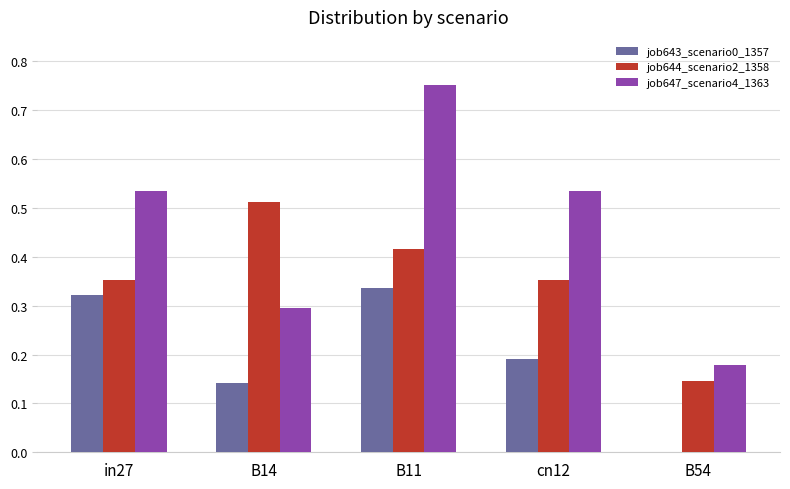

What is the sum of all job644_scenario2_1358 values?

1.8